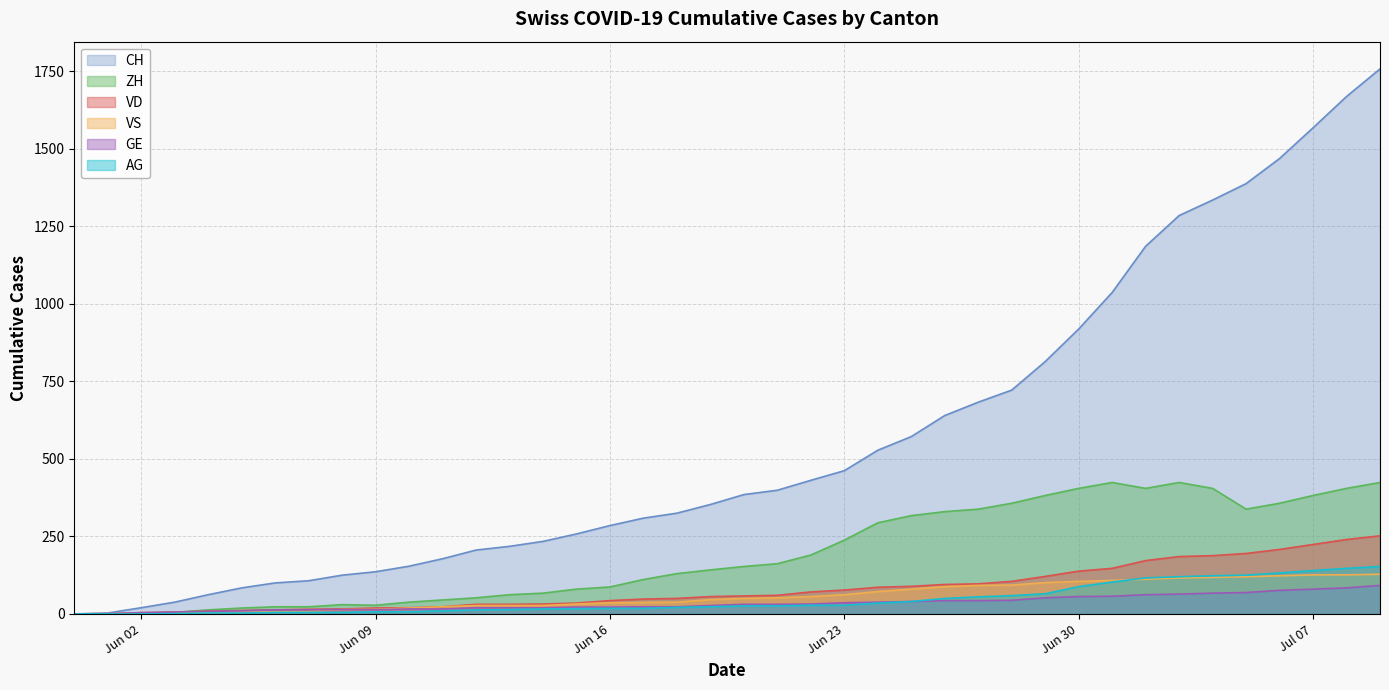

Which series has the widest spread of values?

CH